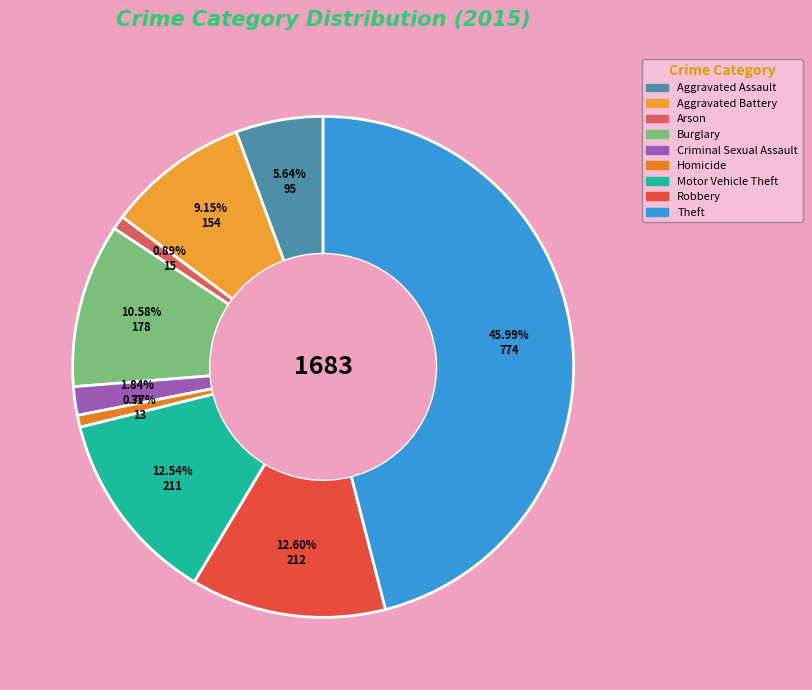

What percentage is the Homicide slice, to the nearest percent?

1%